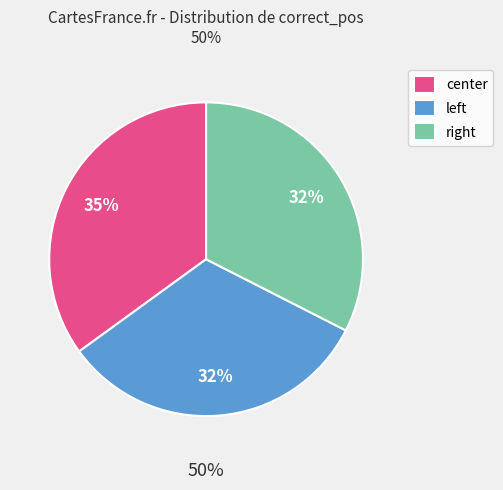

Does any single category account for the majority?

No